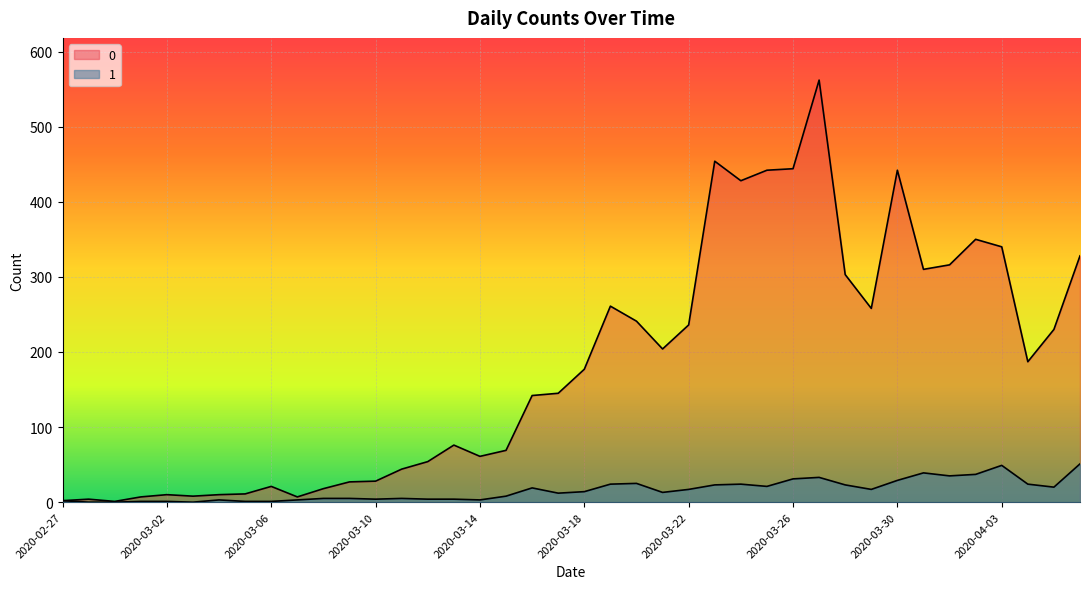

The 1 series shows 1 at 2020-03-05. True or false?

True